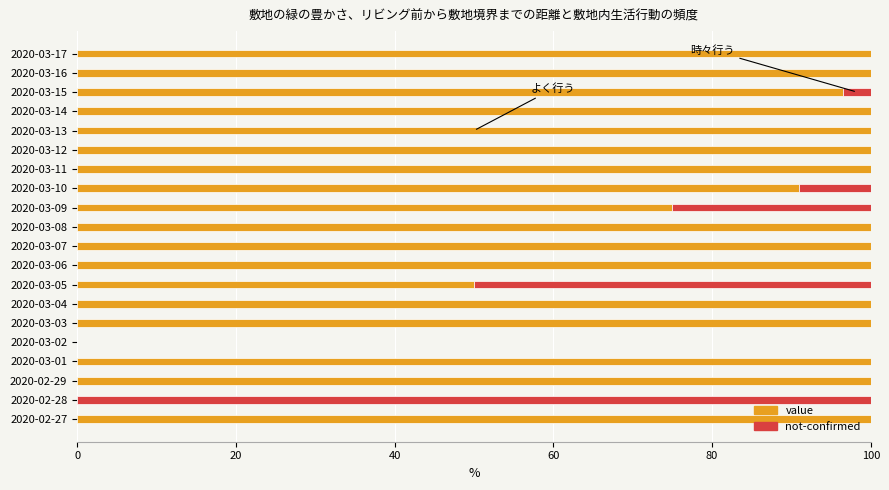

What are all the series names shown in the legend?

value, not-confirmed